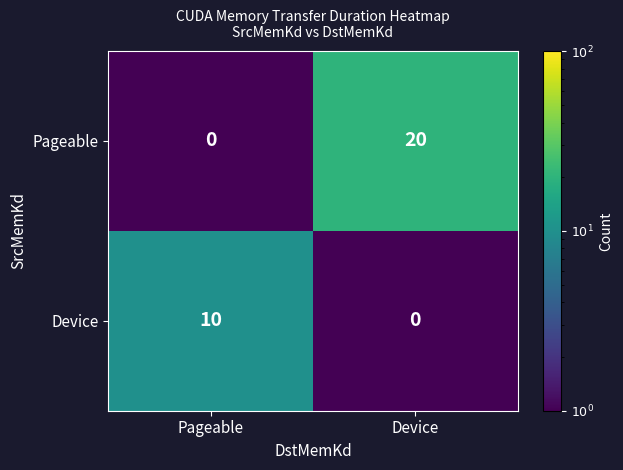

What is the difference between the maximum and minimum values in the Device series?

10